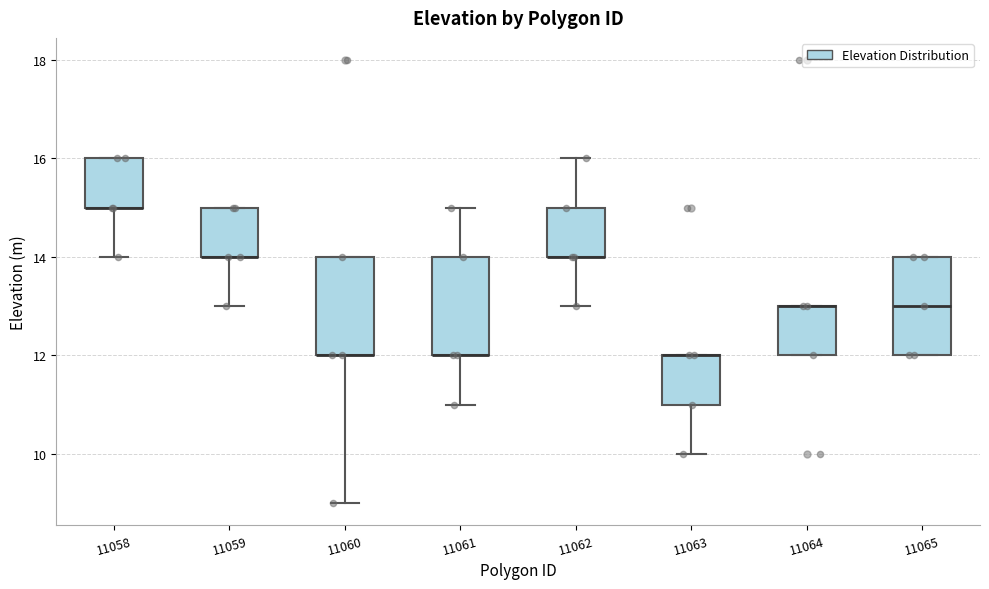

Reading left to right, read every box against the y-axis: the position of its median line, the range the box covers, and the ends of its whiskers. The values are not printed on the chart, so give them approximately, as read against the axis.

11058: median 15 (drawn on the box's lower edge), box 15 to 16, whiskers 14 to 16
11059: median 14 (drawn on the box's lower edge), box 14 to 15, whiskers 13 to 15
11060: median 12 (drawn on the box's lower edge), box 12 to 14, whiskers 9 to 14
11061: median 12 (drawn on the box's lower edge), box 12 to 14, whiskers 11 to 15
11062: median 14 (drawn on the box's lower edge), box 14 to 15, whiskers 13 to 16
11063: median 12 (drawn on the box's upper edge), box 11 to 12, whiskers 10 to 12
11064: median 13 (drawn on the box's upper edge), box 12 to 13, whiskers 12 to 13
11065: median 13, box 12 to 14, whiskers 12 to 14